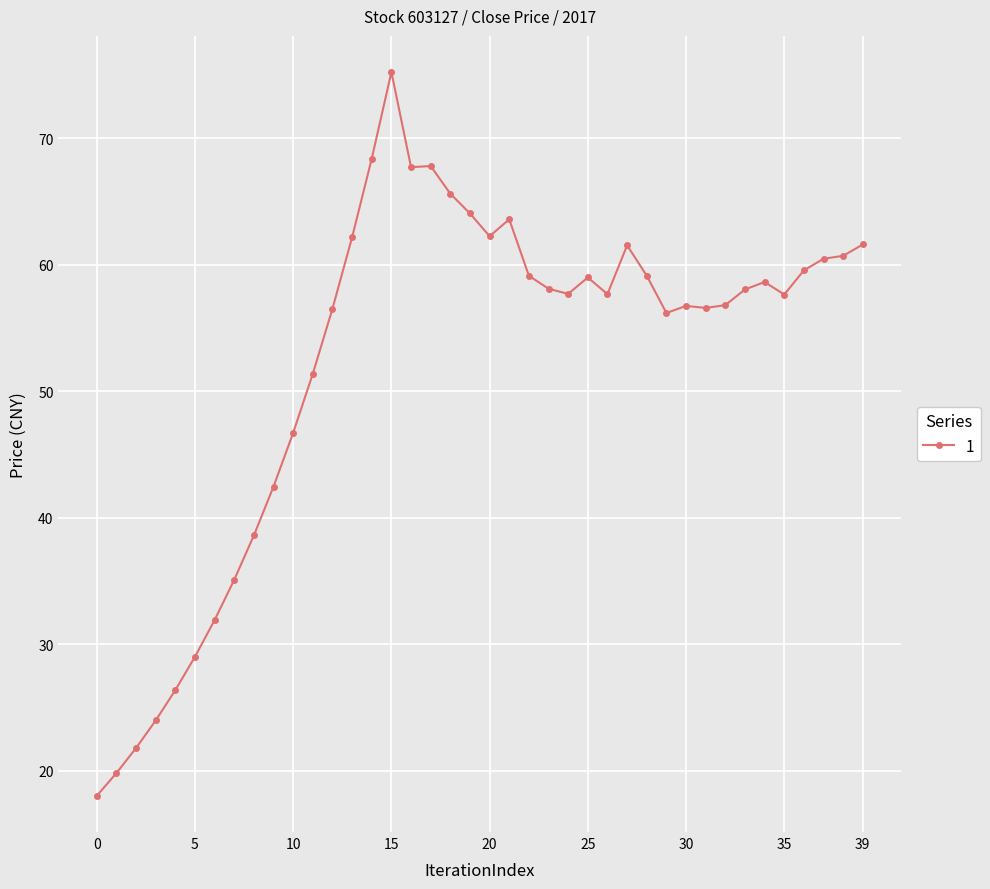

What is the value of the 22nd point from the left?

63.6